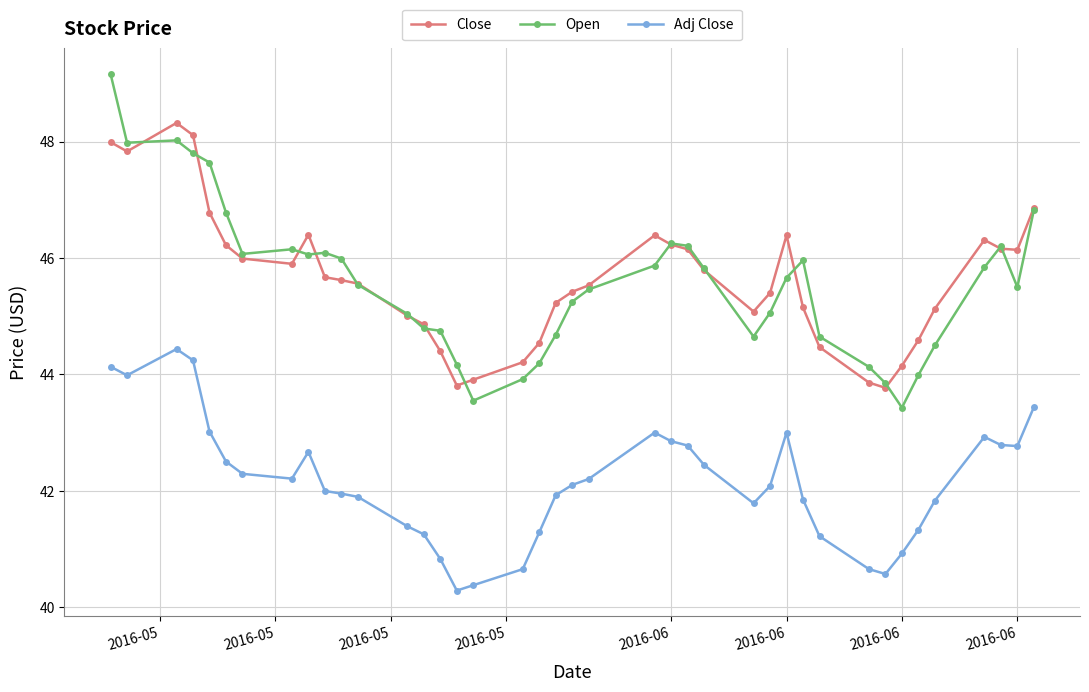

True or false: Adj Close and Open intersect in this chart.

False